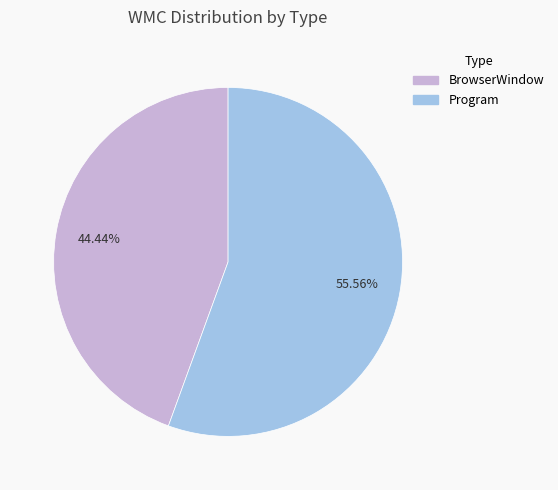

Rank the categories by value from highest to lowest.

Program, BrowserWindow